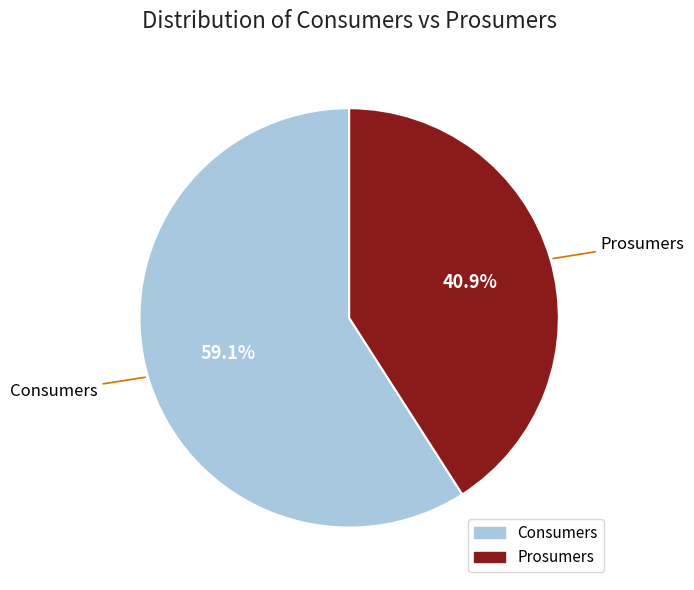

Between Prosumers and Consumers, which is larger?

Consumers